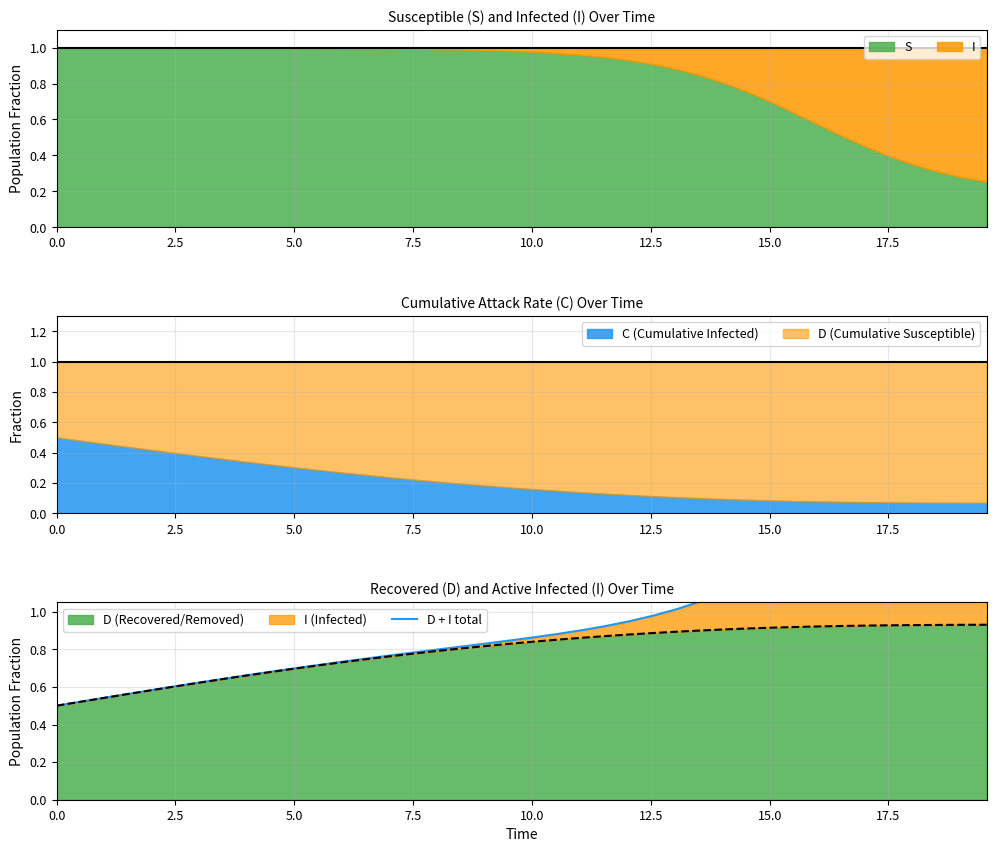

What is the difference between the second highest and minimum values?

1.2